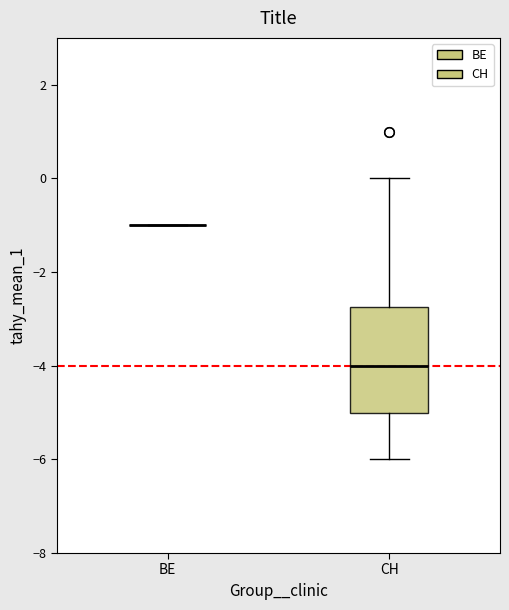

Reading left to right, transcribe this box plot: for each box, give where its median line is, the range the box spans, and where its two whiskers end, as read against the y-axis. The values are not printed on the chart, so give them approximately, as read against the axis.

BE: box collapsed to a line at -1.0, whiskers -1.0 to -1.0
CH: median -4.0, box -5.0 to -2.8, whiskers -6.0 to 0.0